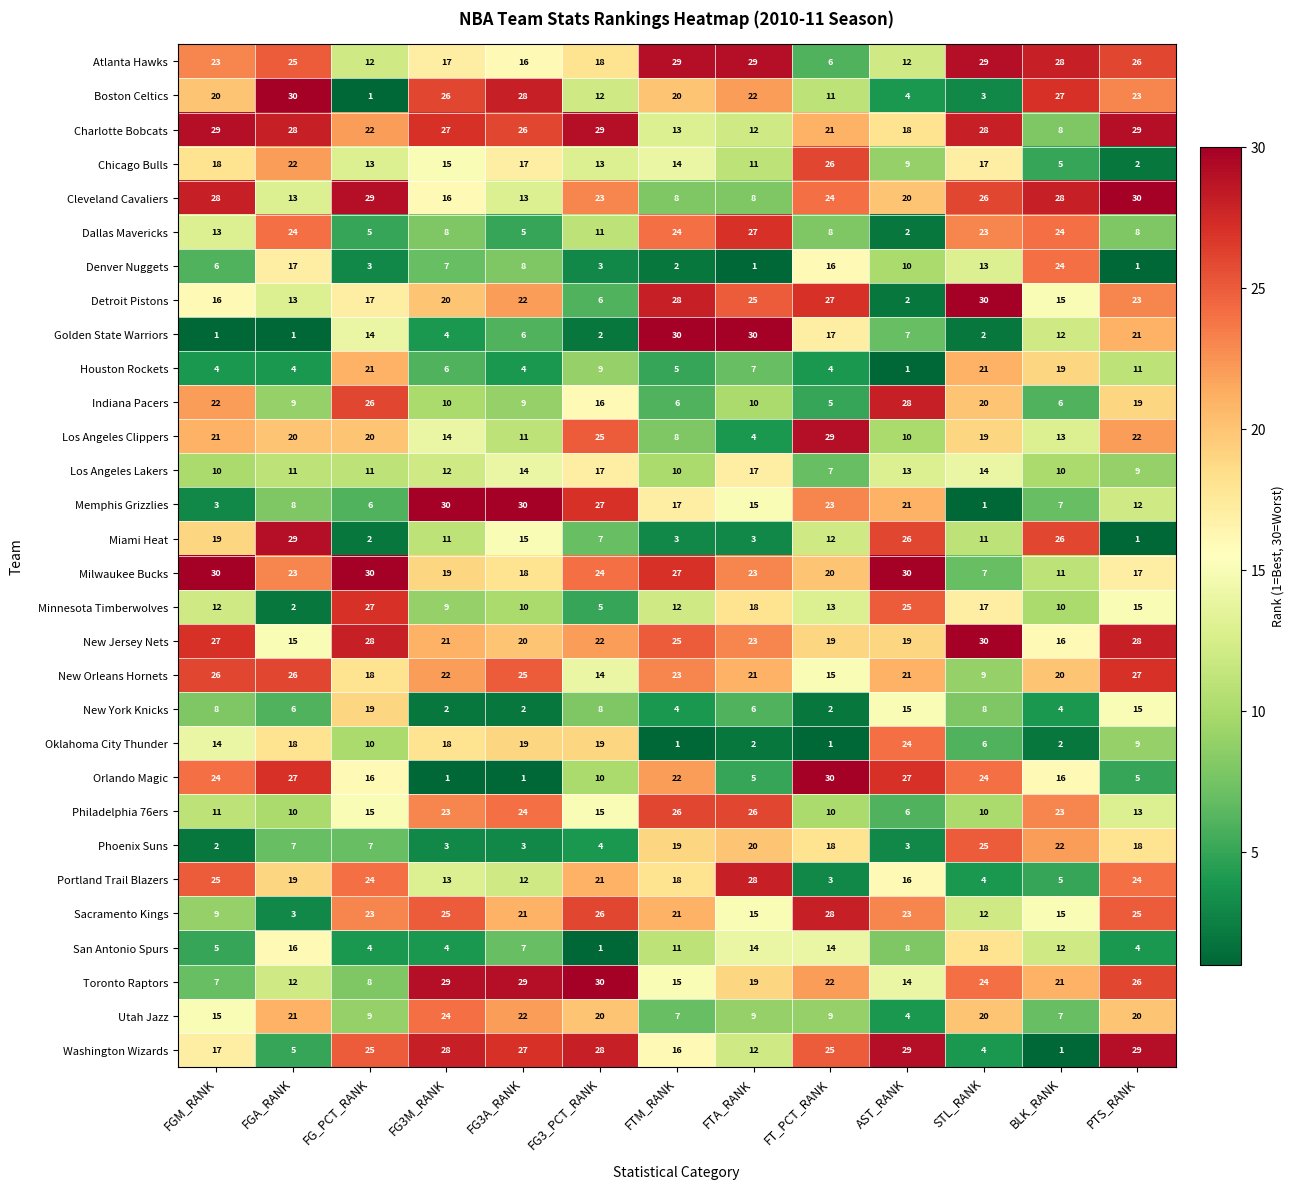

Rank the series at FG3_PCT_RANK from highest to lowest value.

Toronto Raptors, Charlotte Bobcats, Washington Wizards, Memphis Grizzlies, Sacramento Kings, Los Angeles Clippers, Milwaukee Bucks, Cleveland Cavaliers, New Jersey Nets, Portland Trail Blazers, Utah Jazz, Oklahoma City Thunder, Atlanta Hawks, Los Angeles Lakers, Indiana Pacers, Philadelphia 76ers, New Orleans Hornets, Chicago Bulls, Boston Celtics, Dallas Mavericks, Orlando Magic, Houston Rockets, New York Knicks, Miami Heat, Detroit Pistons, Minnesota Timberwolves, Phoenix Suns, Denver Nuggets, Golden State Warriors, San Antonio Spurs